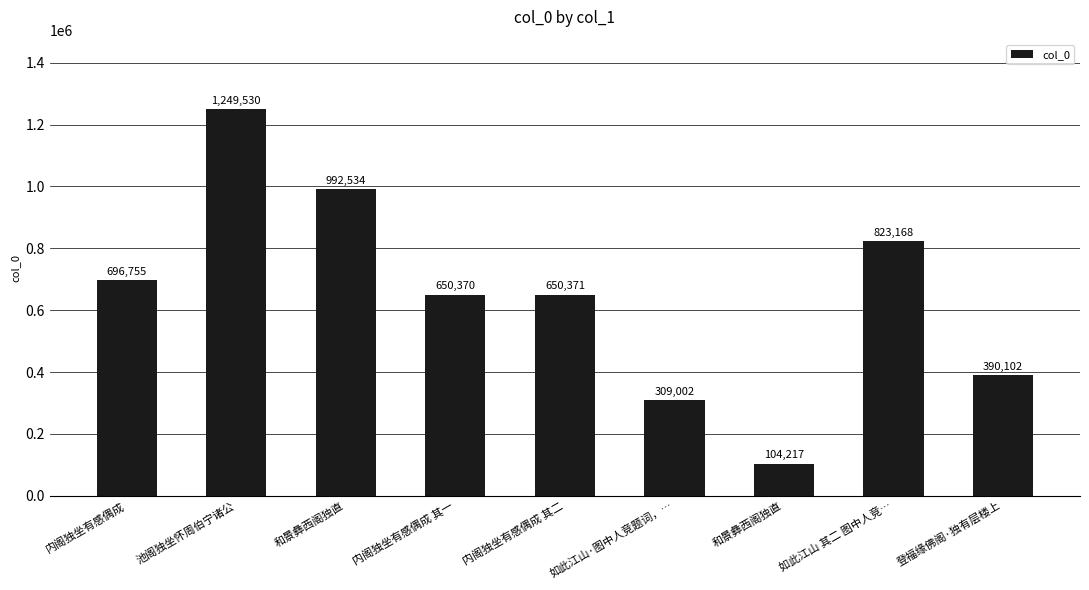

What is the ratio of the value at 如此江山·图中人竞题词，… to the value at 内阁独坐有感偶成 其二?

0.5